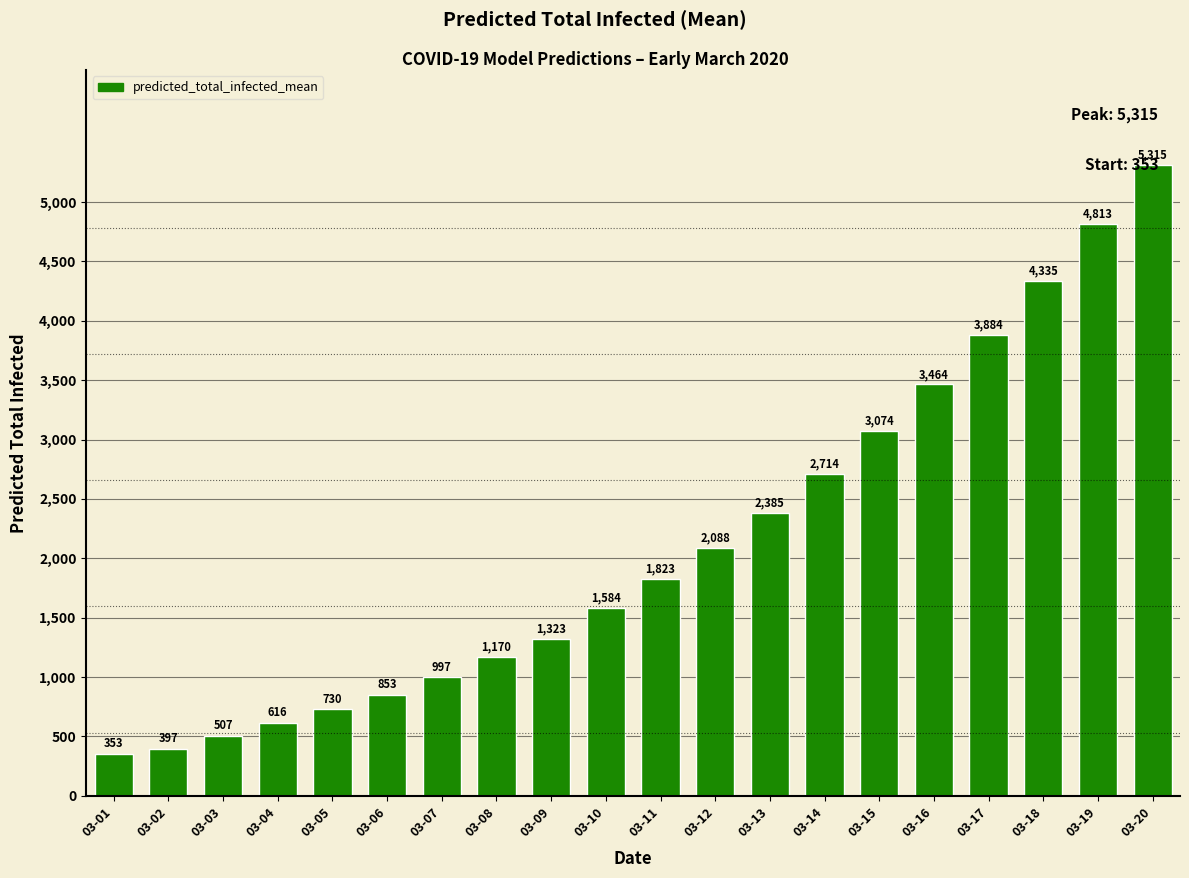

What is the difference between the values at 03-12 and 03-16?

1376